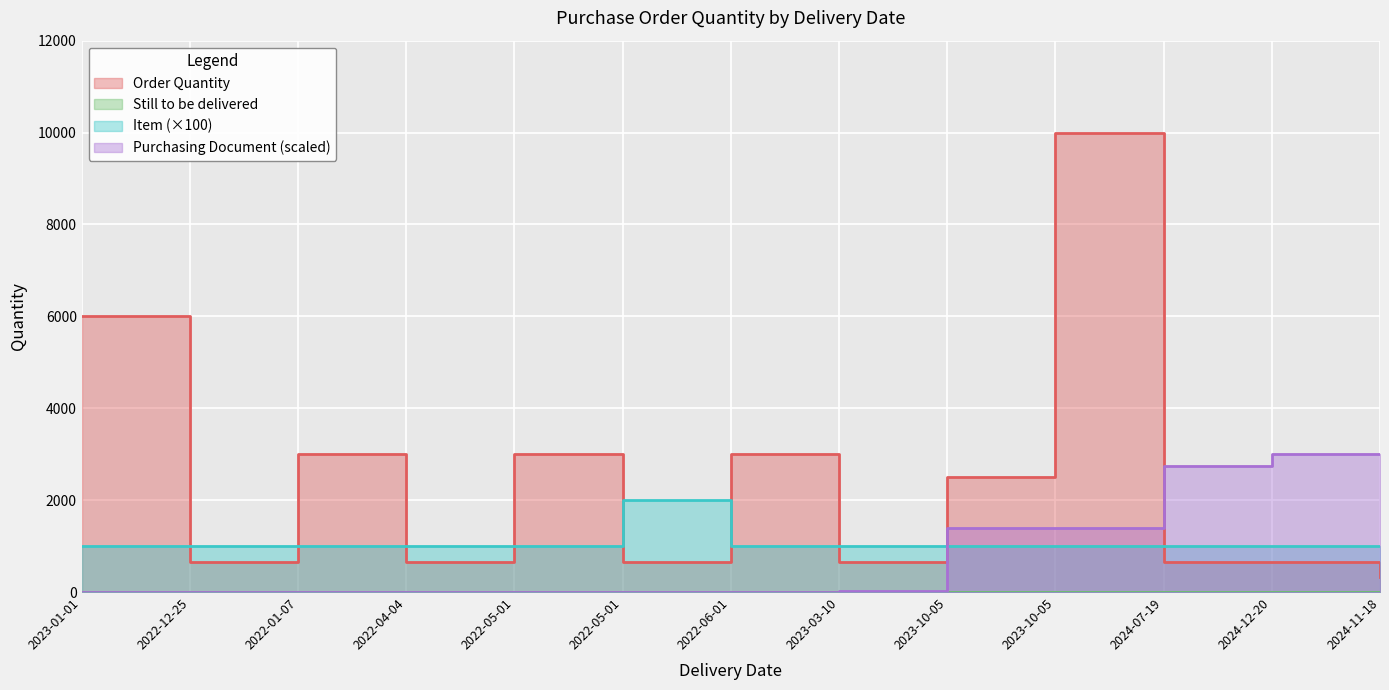

What is the spread (max minus min) of values at 2024-11-18?

2670.0